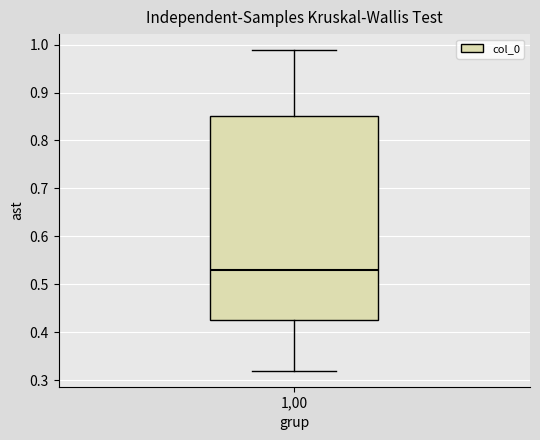

Where does the median line of the box at x = 1,00 sit on the y-axis? The values are not printed on the chart, so give them approximately, as read against the axis.

0.53